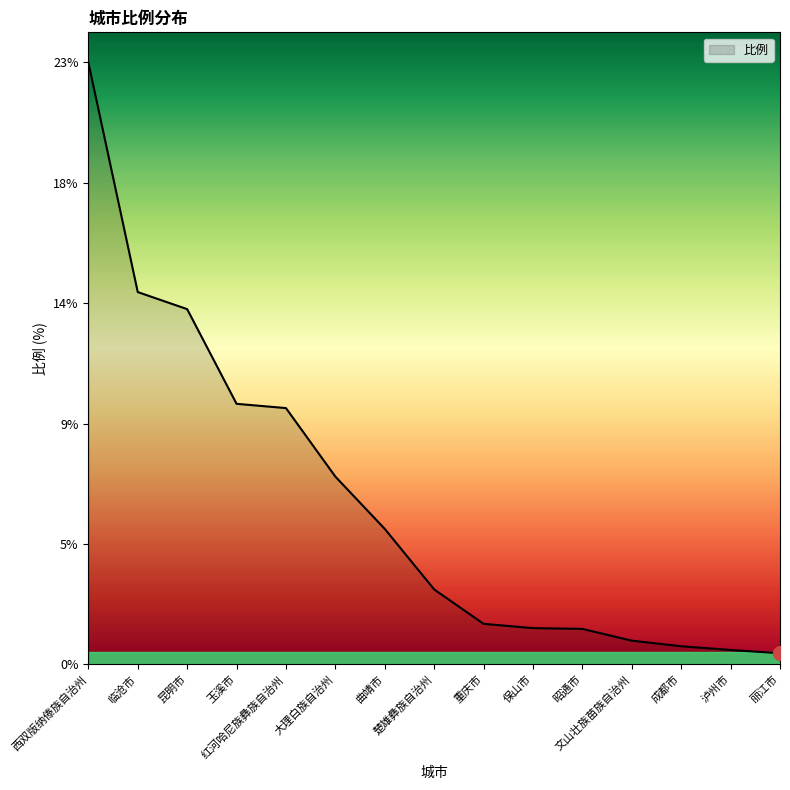

Is this an area chart (filled region under the line)?

Yes